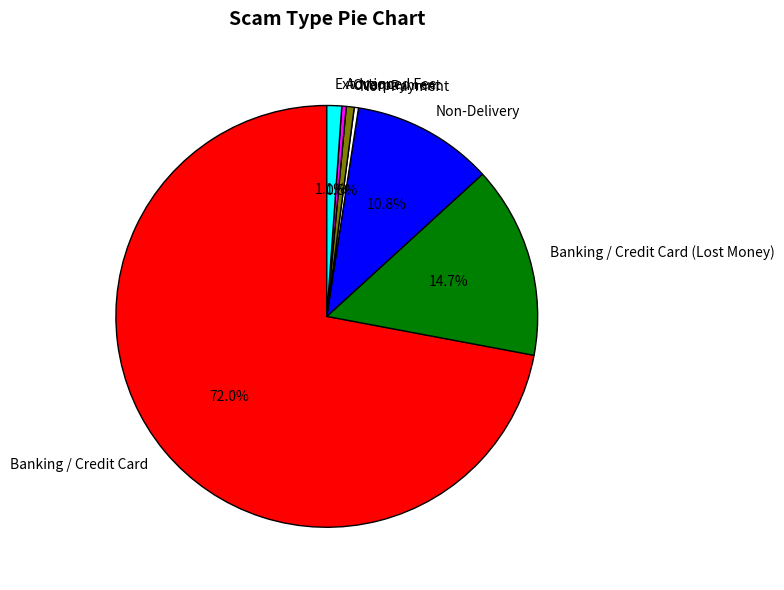

Which has a higher value, Non-Delivery or Overpayment?

Non-Delivery